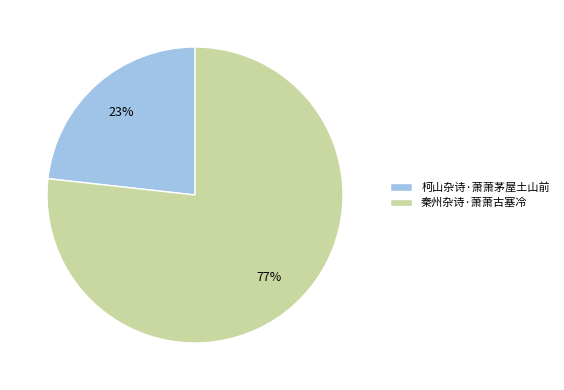

What is the ratio of the value at 秦州杂诗·萧萧古塞冷 to the value at 柯山杂诗·萧萧茅屋土山前?

3.3